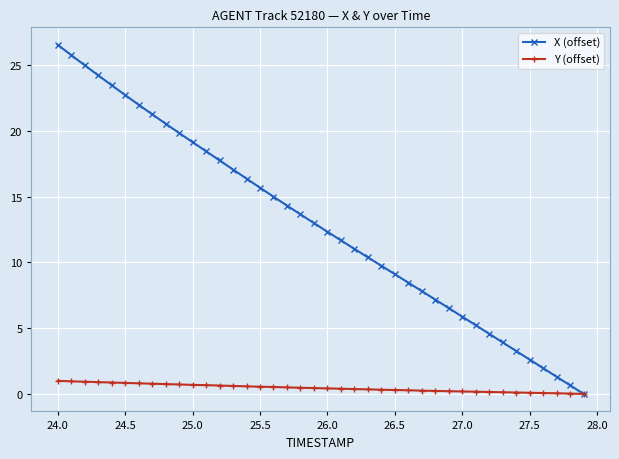

What is the value of the X (offset) point at the 14th from the left?

17.1